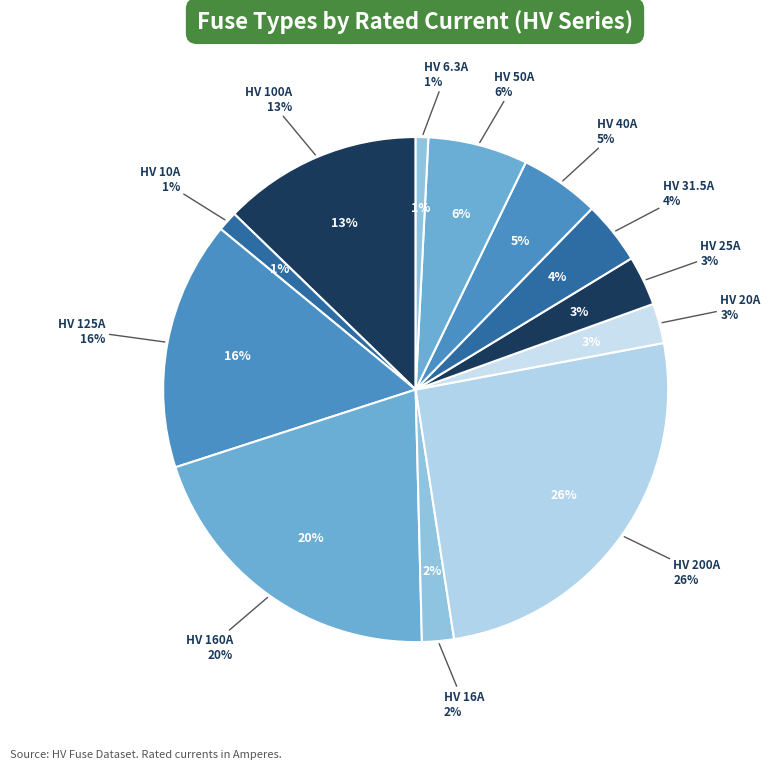

How many slices are in this pie chart?

12